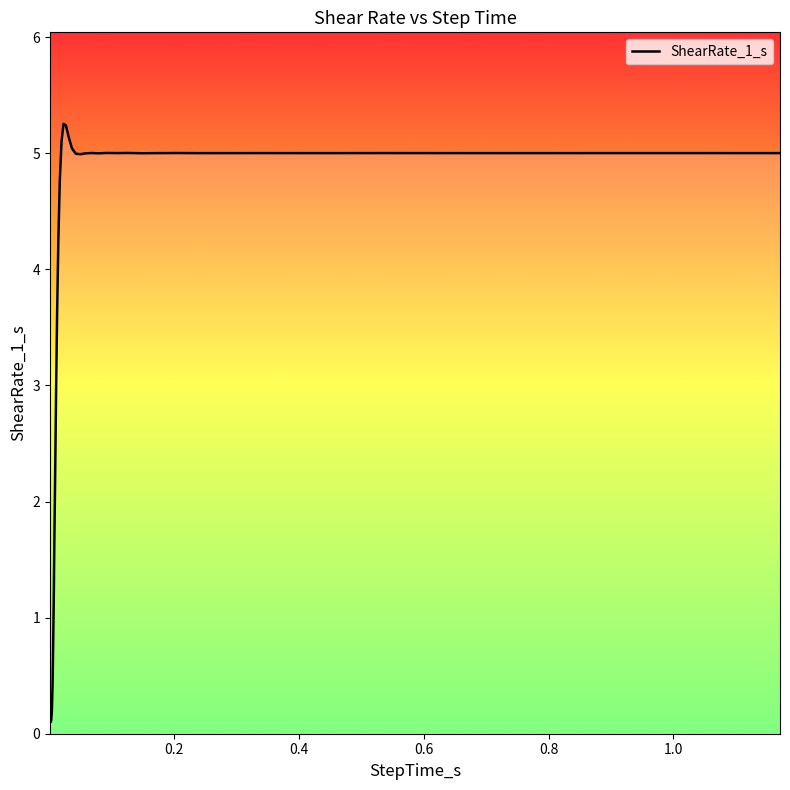

How many interior local valleys (lower than both neighbors) does the data have?

7